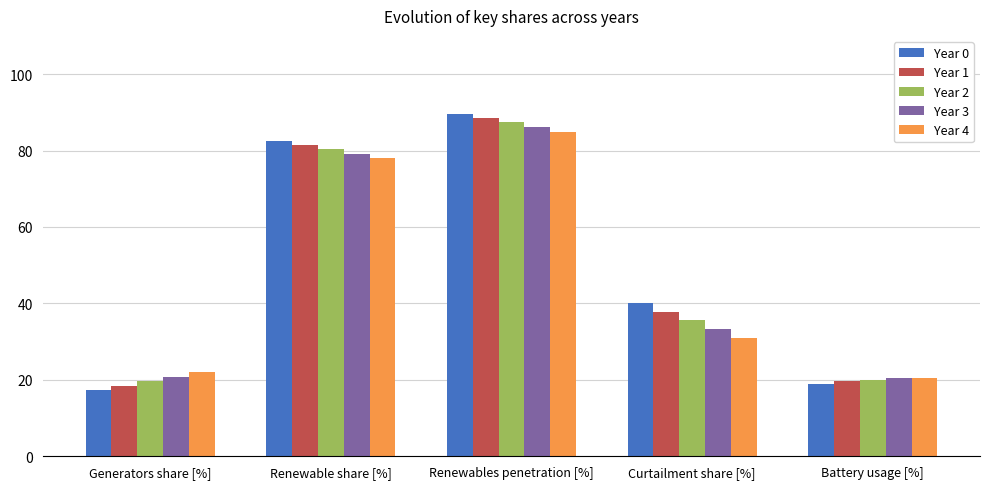

What position from the right is Curtailment share [%]?

2